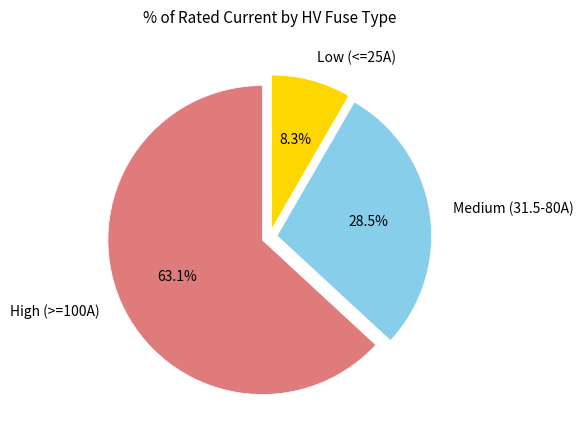

What is the ratio of the value at Low (<=25A) to the value at Medium (31.5-80A)?

0.3